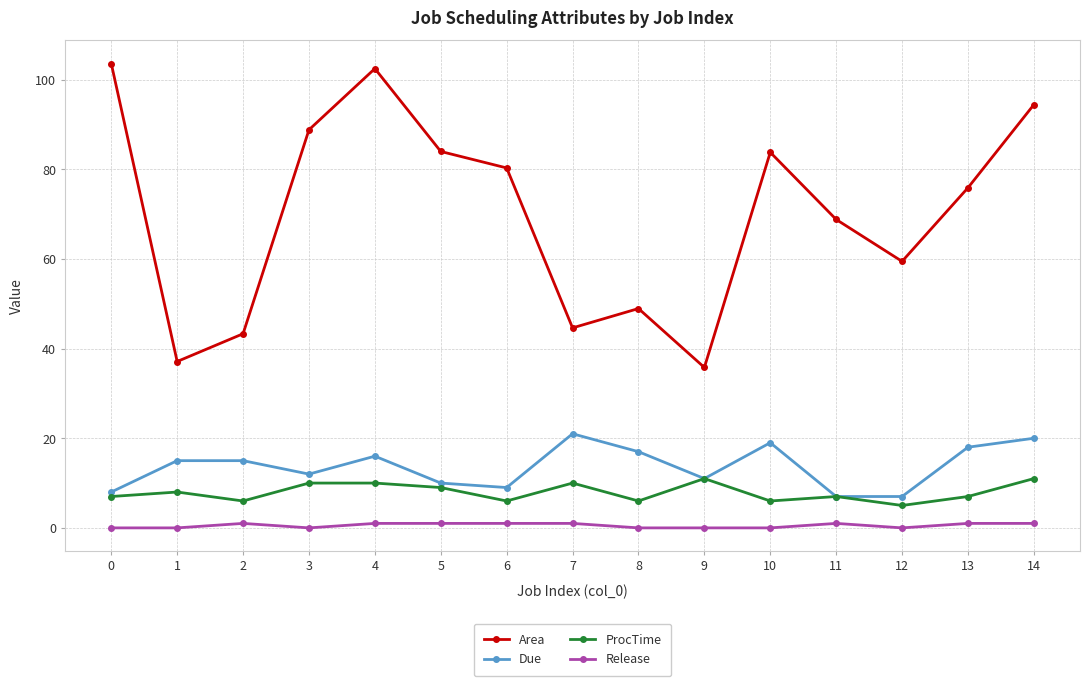

Which series changed the most between 5 and 8?

Area